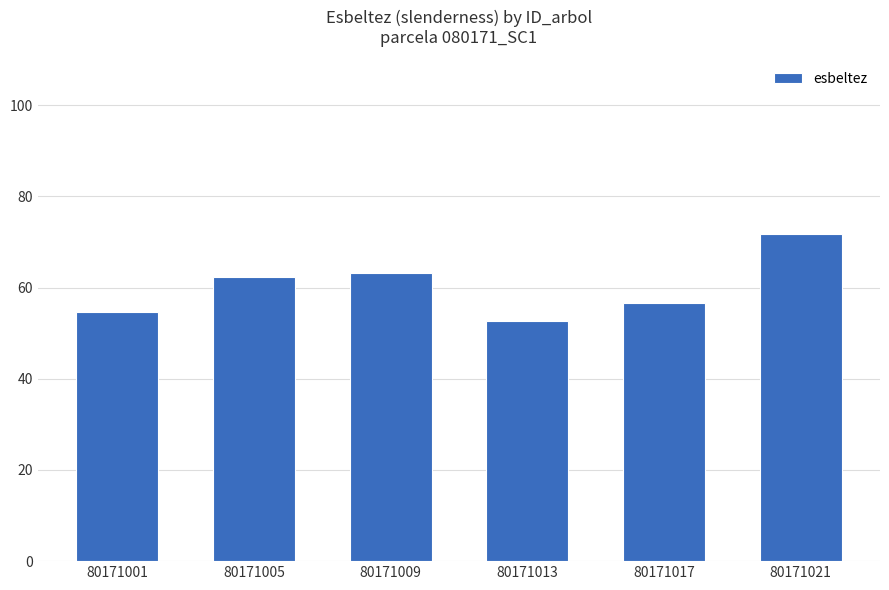

Reading left to right, what are all the values shown in this chart?

54.6	62.2	63.2	52.6	56.7	71.8